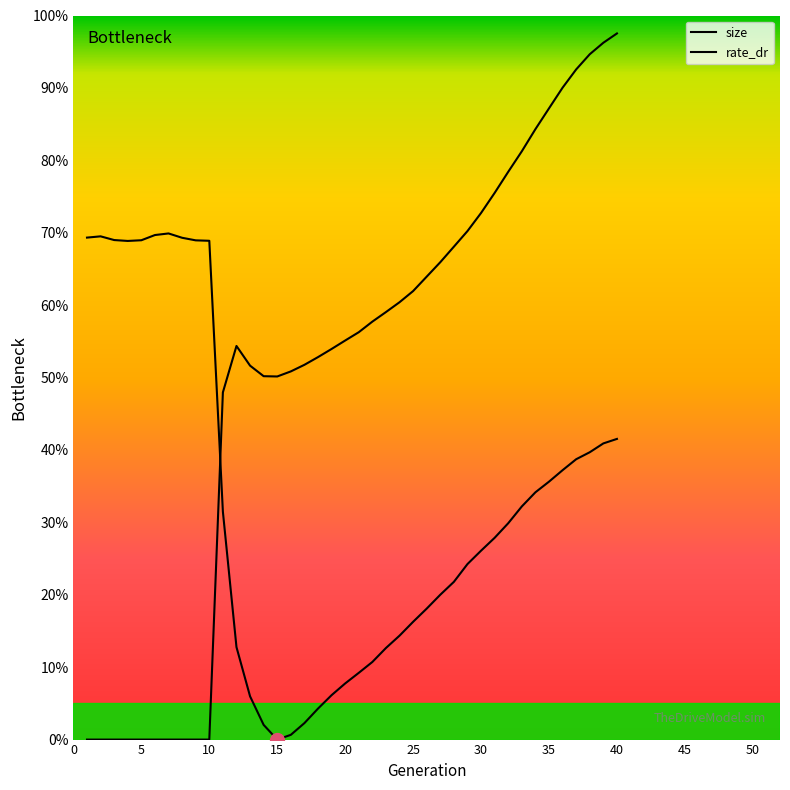

How many interior local valleys does the rate_dr series have?

1